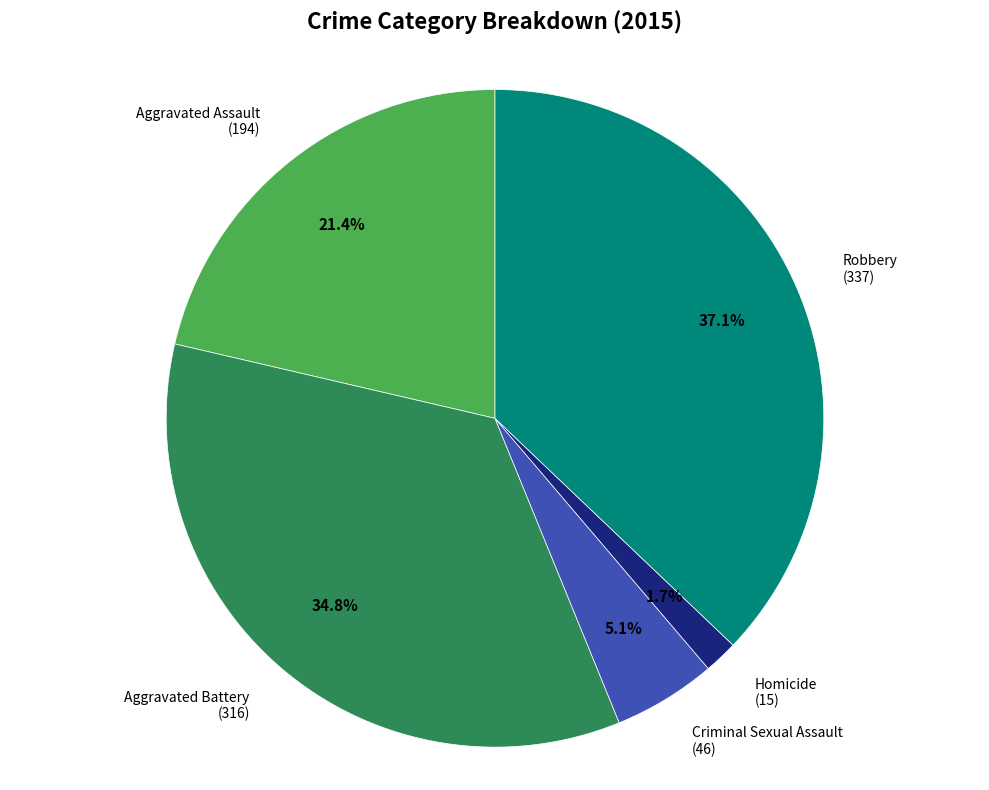

Does any single category account for the majority?

No